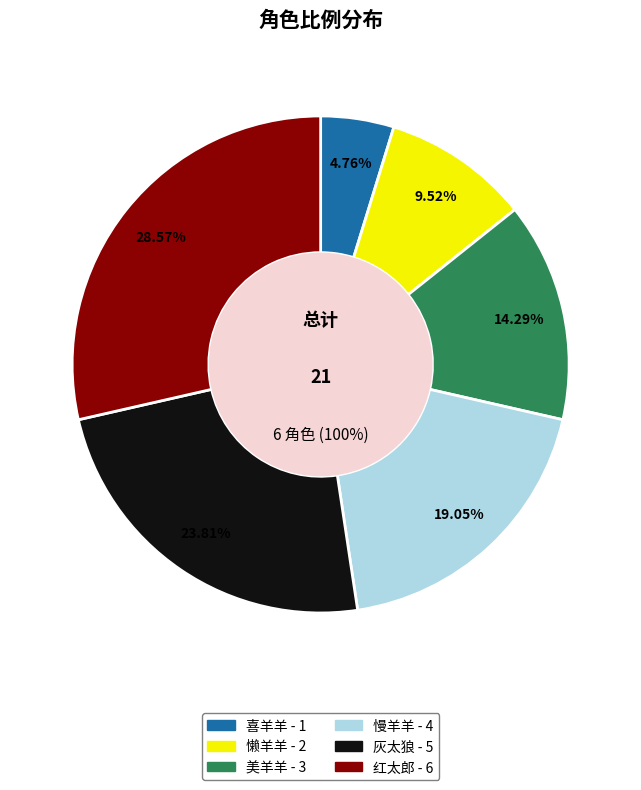

To the nearest percent, what percentage of the pie is 美羊羊?

14%